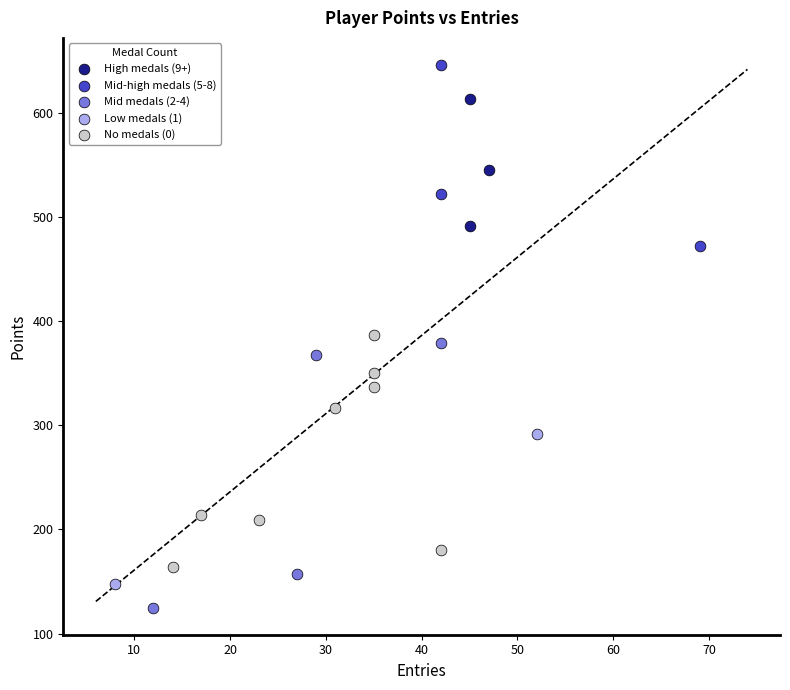

Which series contains the lowest Y value?

Mid medals (2-4)